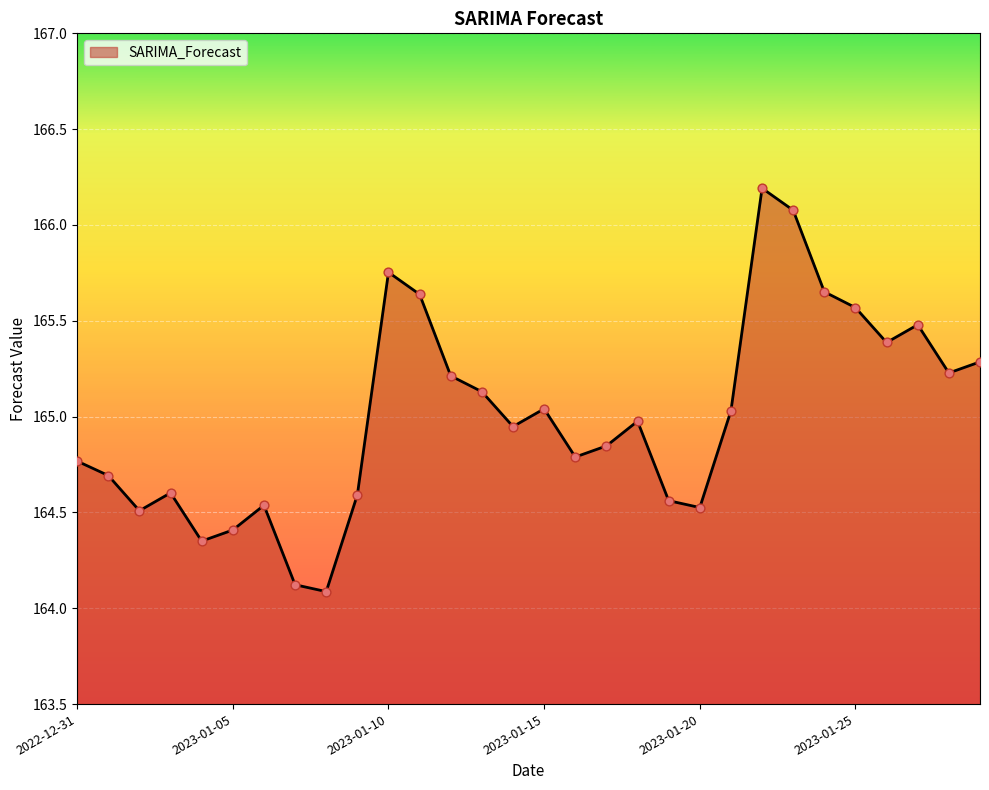

What is the smallest value displayed?

164.1